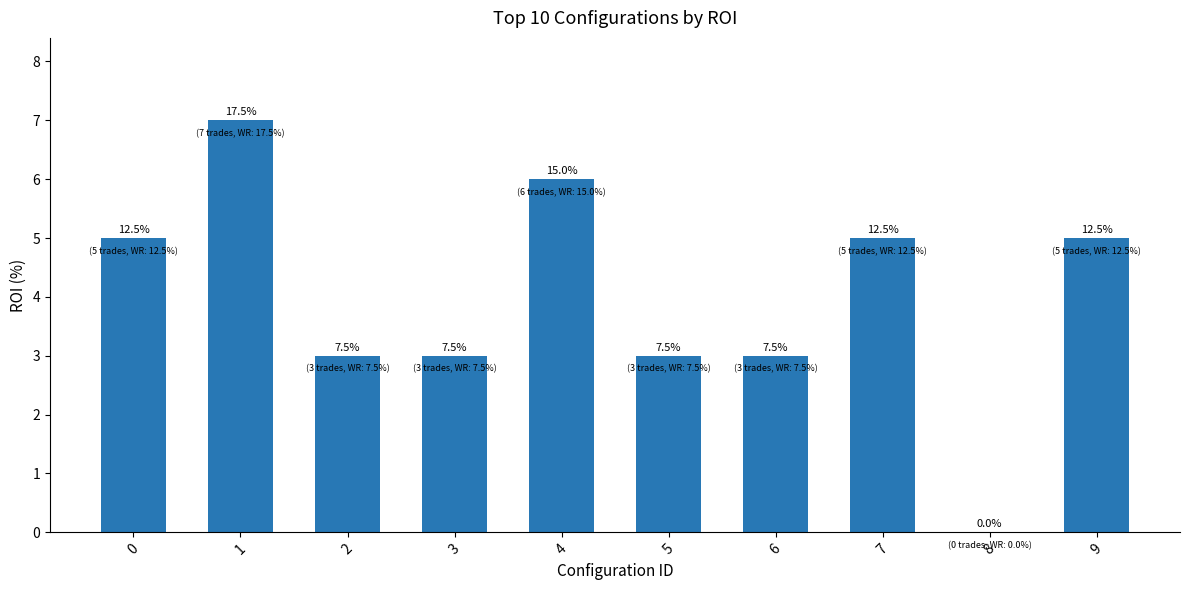

Rank the categories by value from lowest to highest.

8, 2, 3, 5, 6, 0, 7, 9, 4, 1